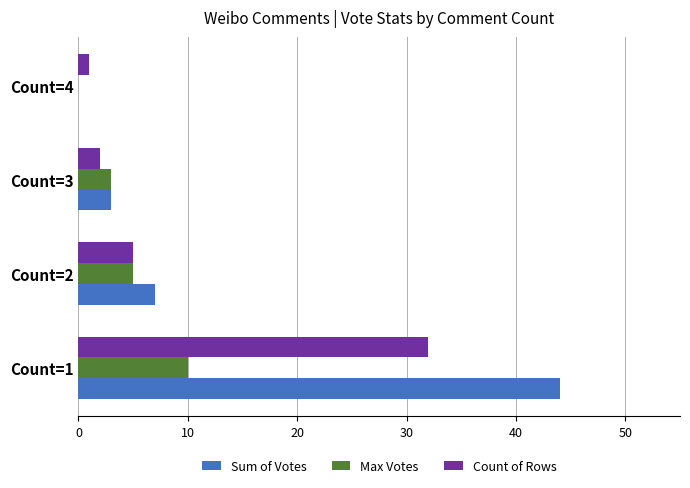

Which series has the widest spread of values?

Sum of Votes